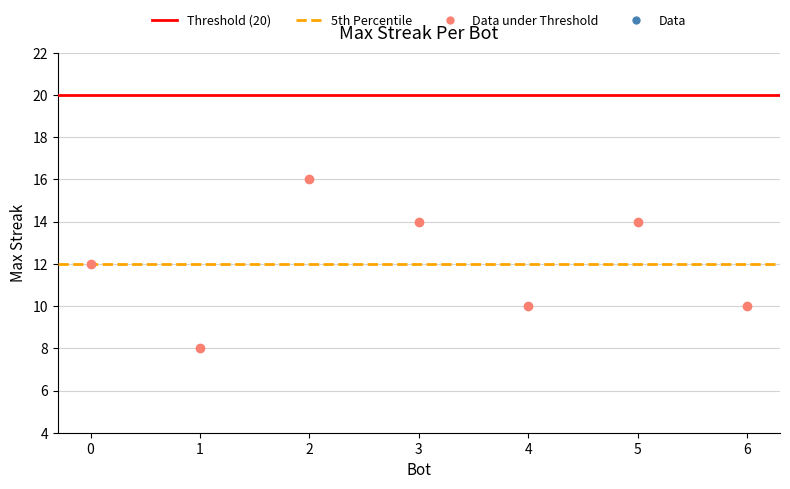

What is the average Y value?

12